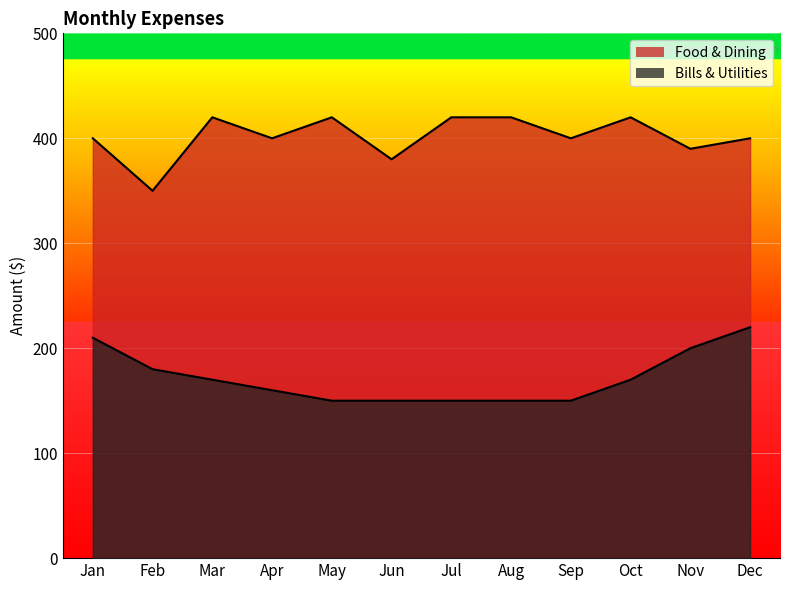

What is the approximate value of Food & Dining at Dec, to the nearest 5?

400